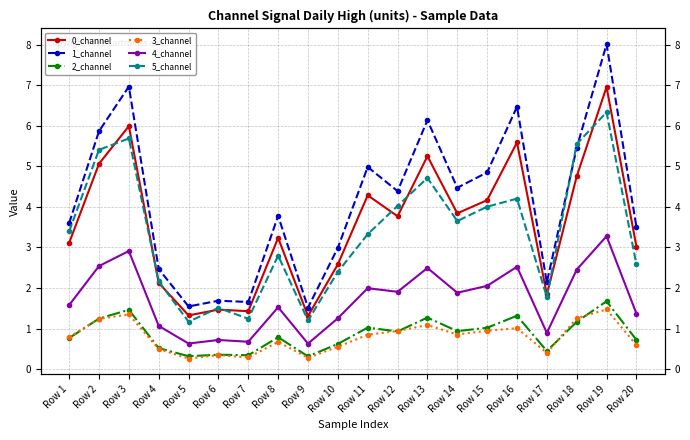

What value does the 0_channel series have at Row 20?

3.0